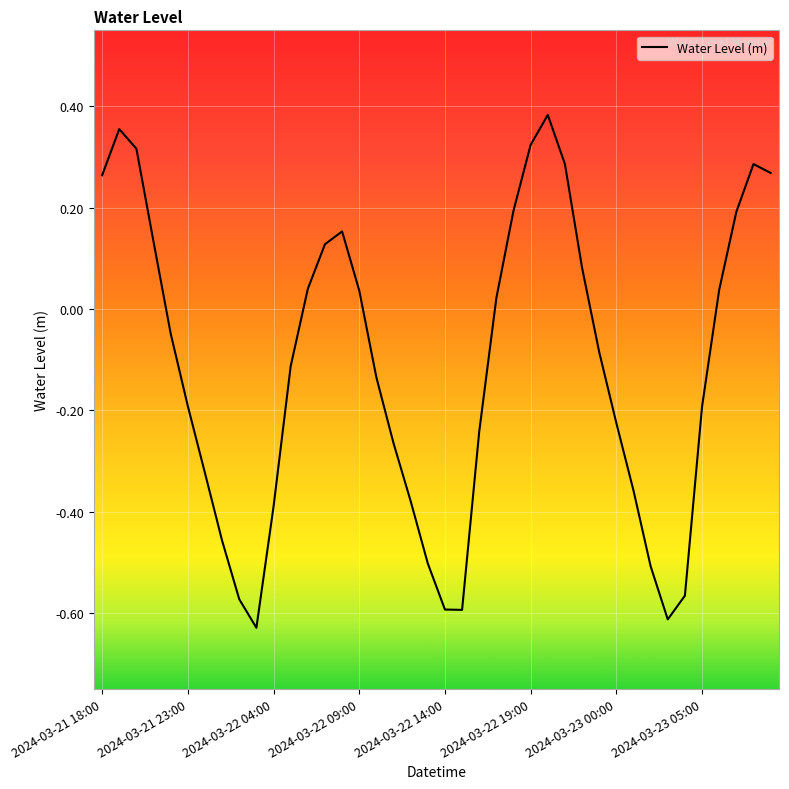

Does the chart have visible grid lines?

Yes